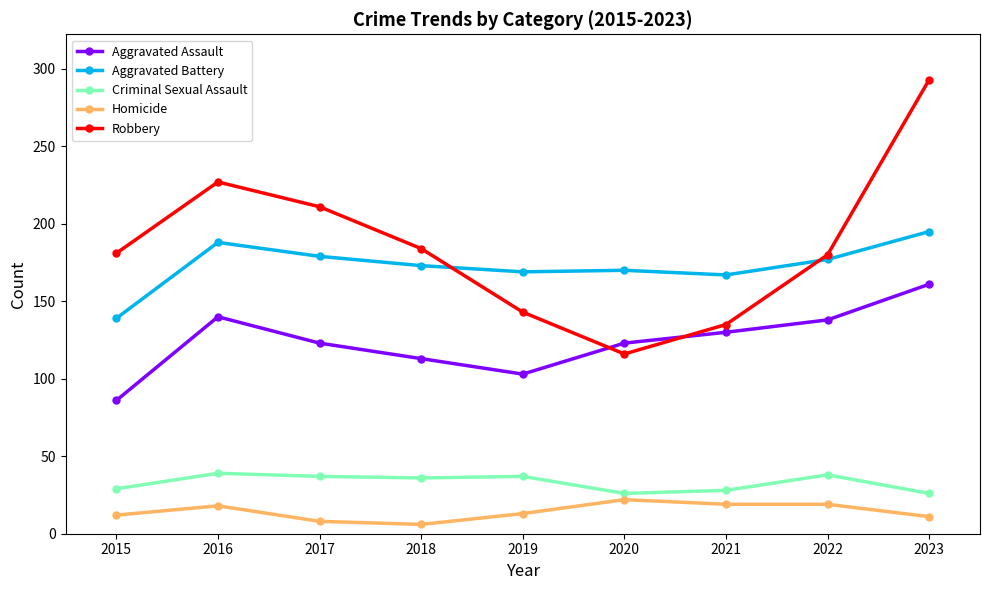

At which label does Aggravated Battery reach its peak?

2023